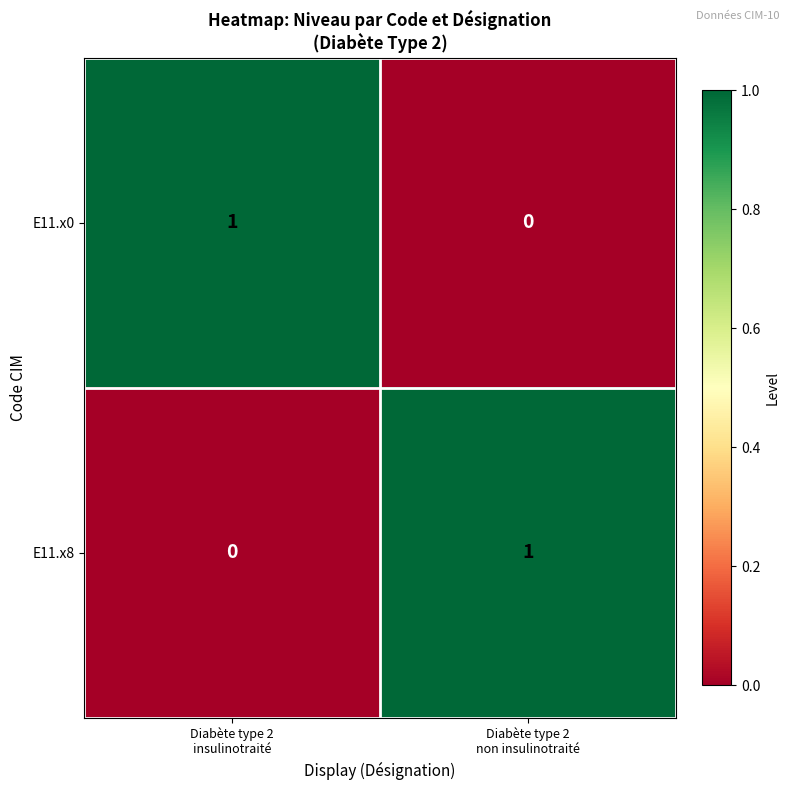

How many values in E11.x8 are above zero?

1